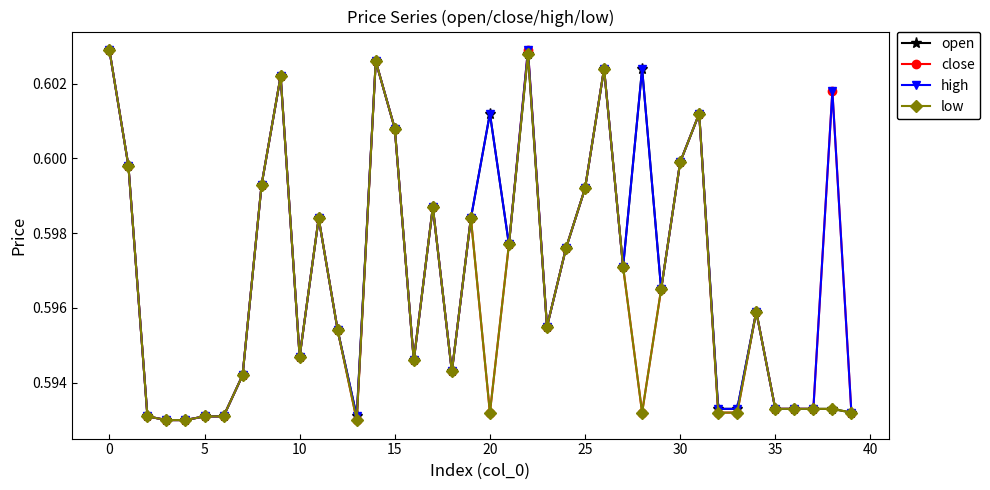

At how many categories does at least one series exceed 0?

40